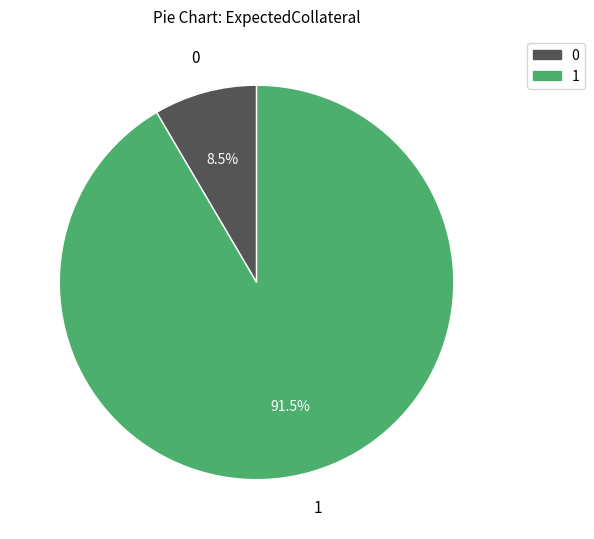

Is there any slice that represents more than half of the pie?

Yes